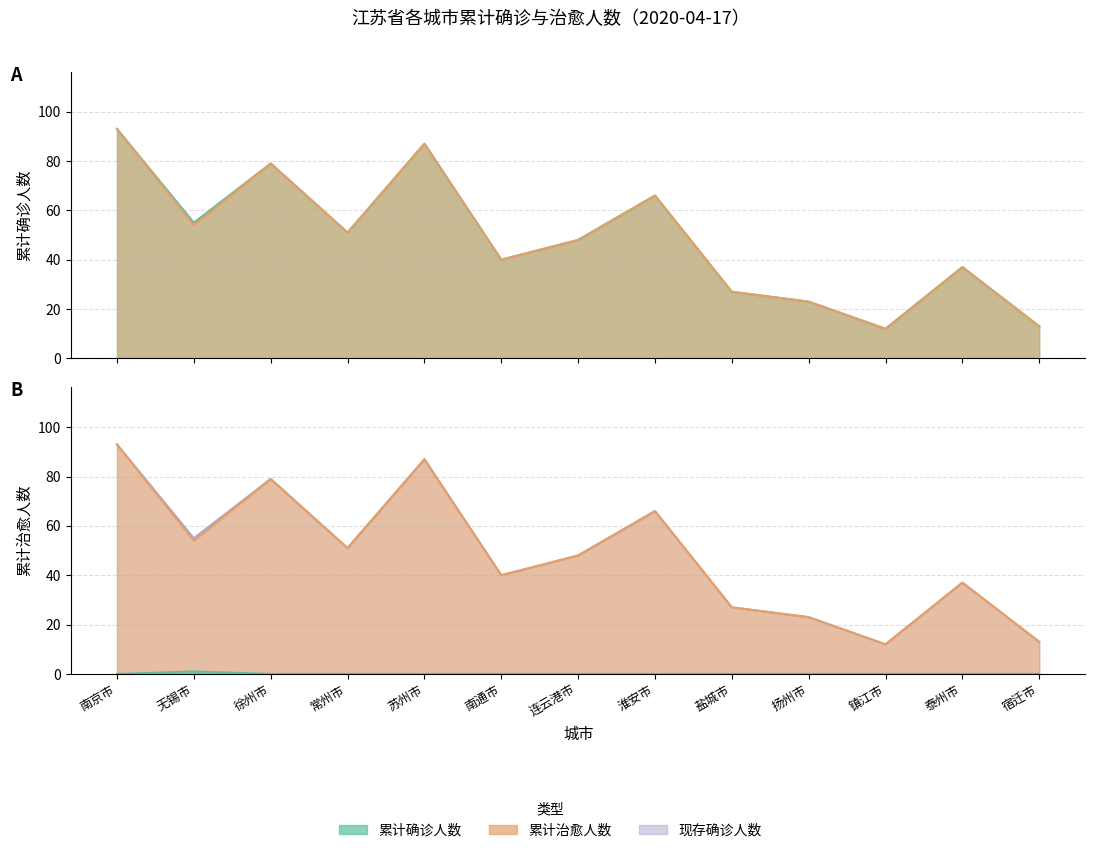

True or false: 累计确诊人数 and 累计治愈人数 cross at least once.

False